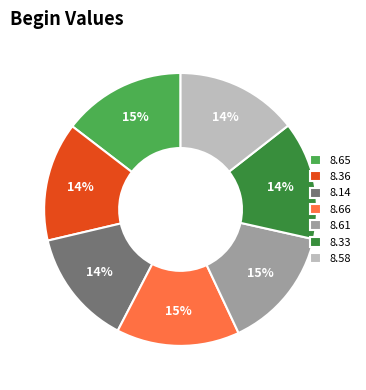

How many slices are in this pie chart?

7